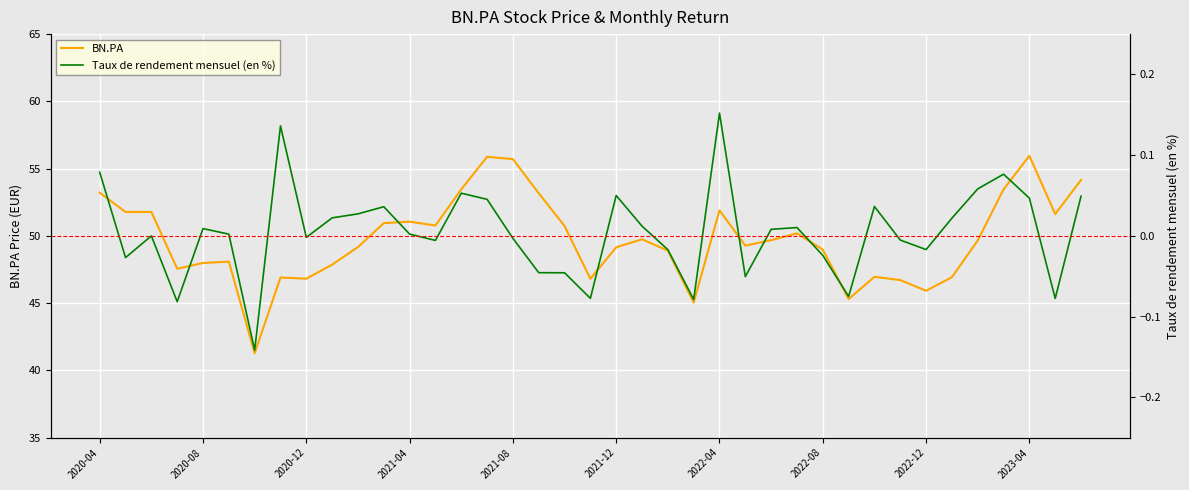

Is it true that Taux de rendement mensuel (en %) equals 0.0 at 2020-09?

True